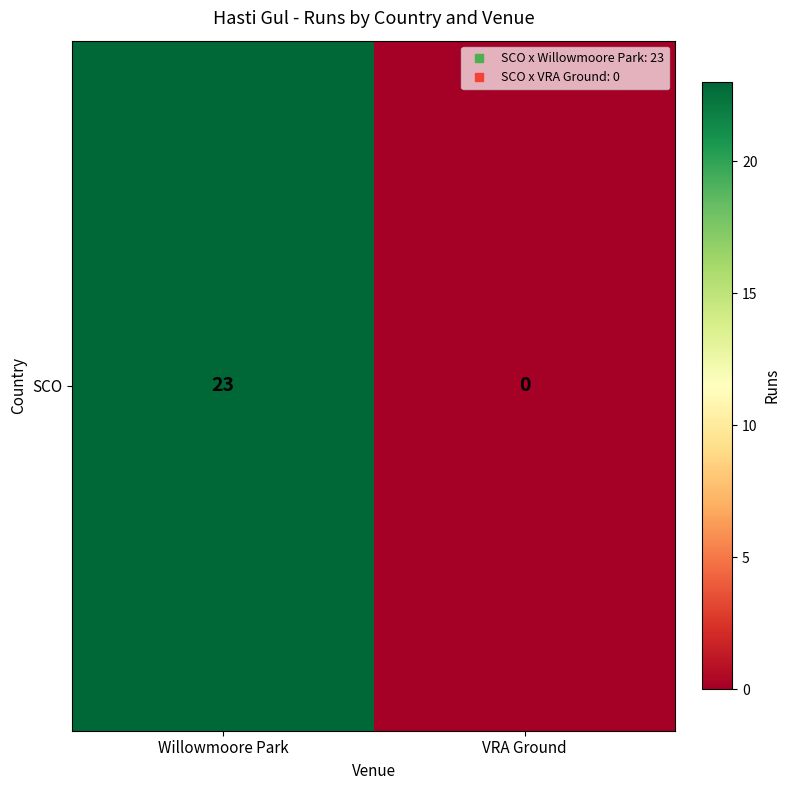

Reading right to left, list all the values displayed in this chart.

VRA Ground=0	Willowmoore Park=23